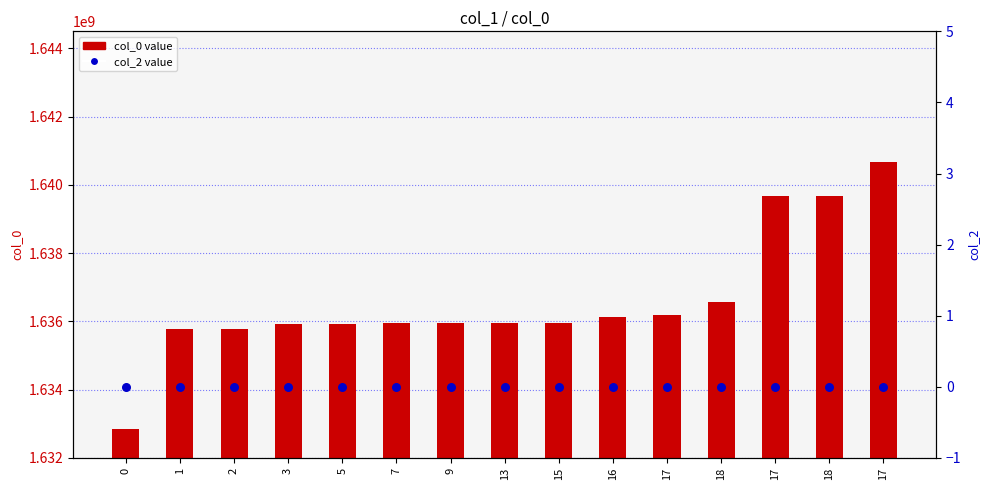

Which series contains the lowest Y value?

col_2 value